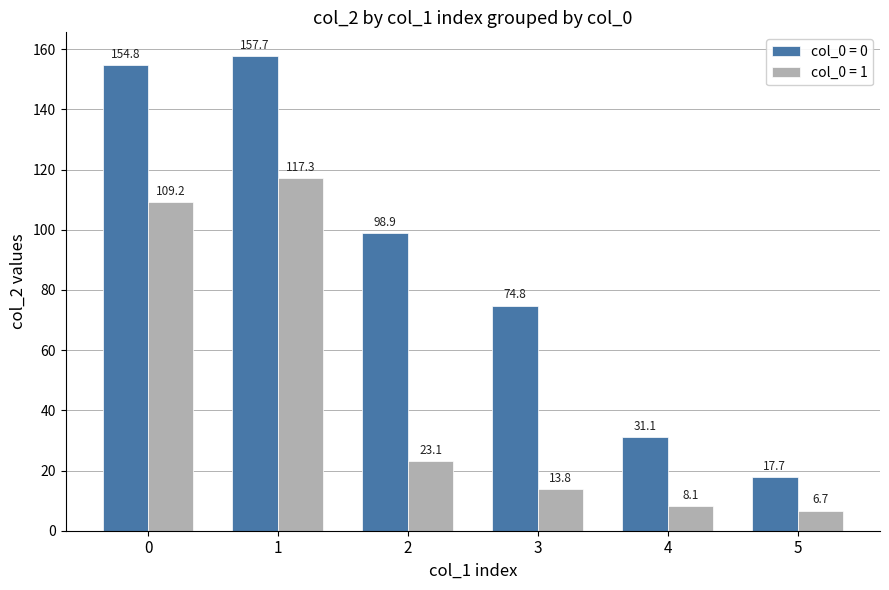

Rank the series by their average value, from highest to lowest.

col_0 = 0, col_0 = 1